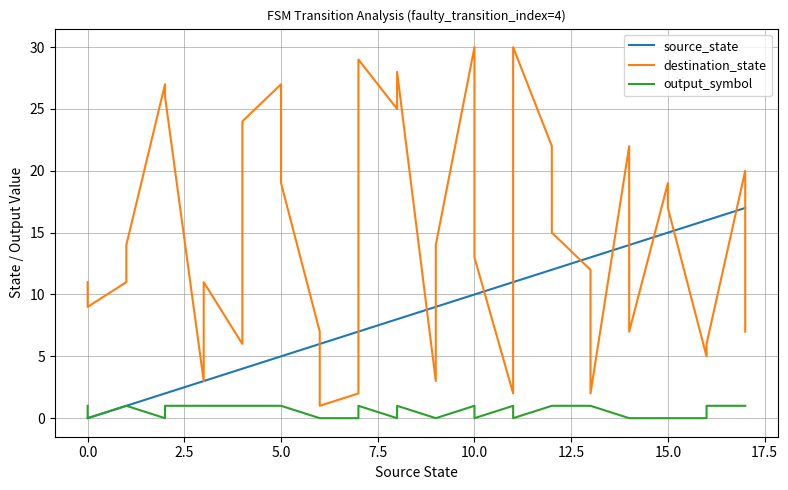

Reading left to right, extract all data points from this chart.

source_state: 0	0	1	1	2	2	3	3	4	4	5	5	6	6	7	7	8	8	9	9	10	10	11	11	12	12	13	13	14	14	15	15	16	16	17	17
destination_state: 11	9	11	14	27	26	3	11	6	24	27	19	7	1	2	29	25	28	3	14	30	13	2	30	22	15	12	2	22	7	19	17	5	6	20	7
output_symbol: 1	0	1	1	0	1	1	1	1	1	1	1	0	0	0	1	0	1	0	0	1	0	1	0	1	1	1	1	0	0	0	0	0	1	1	1